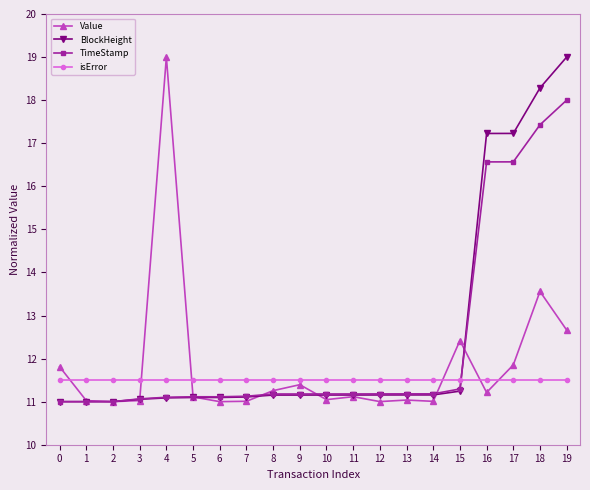

What is the greatest value displayed?

19.0